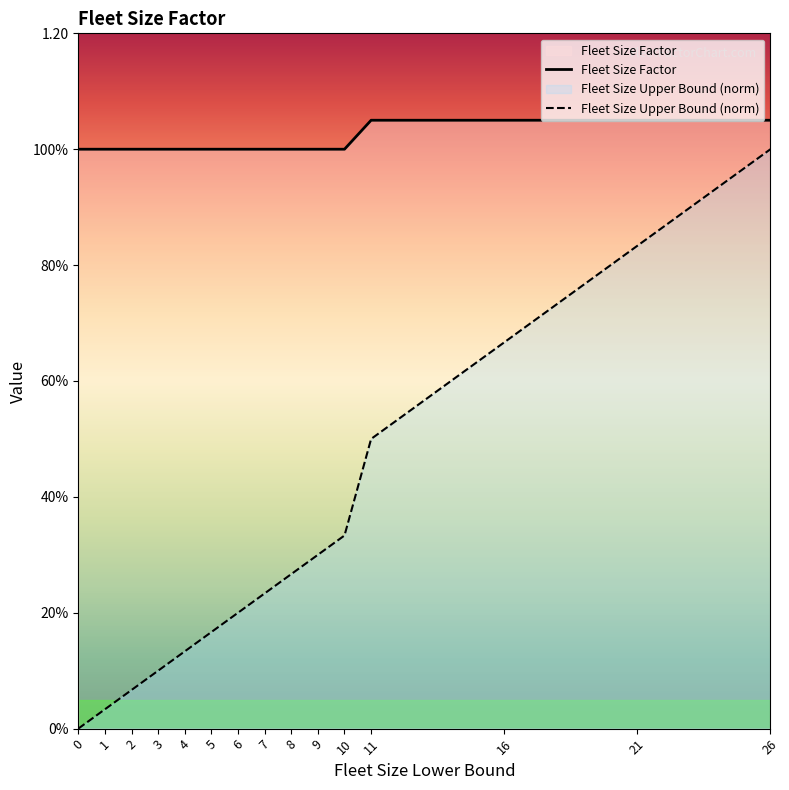

How many Fleet Size Factor values are between 1 and 2?

15